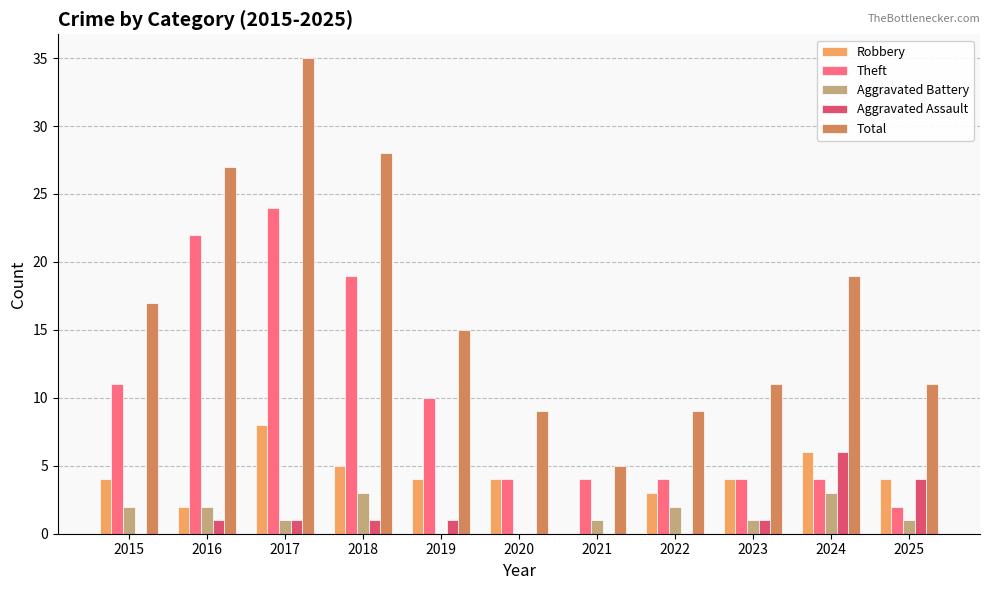

Which series changed the most between 2018 and 2023?

Total